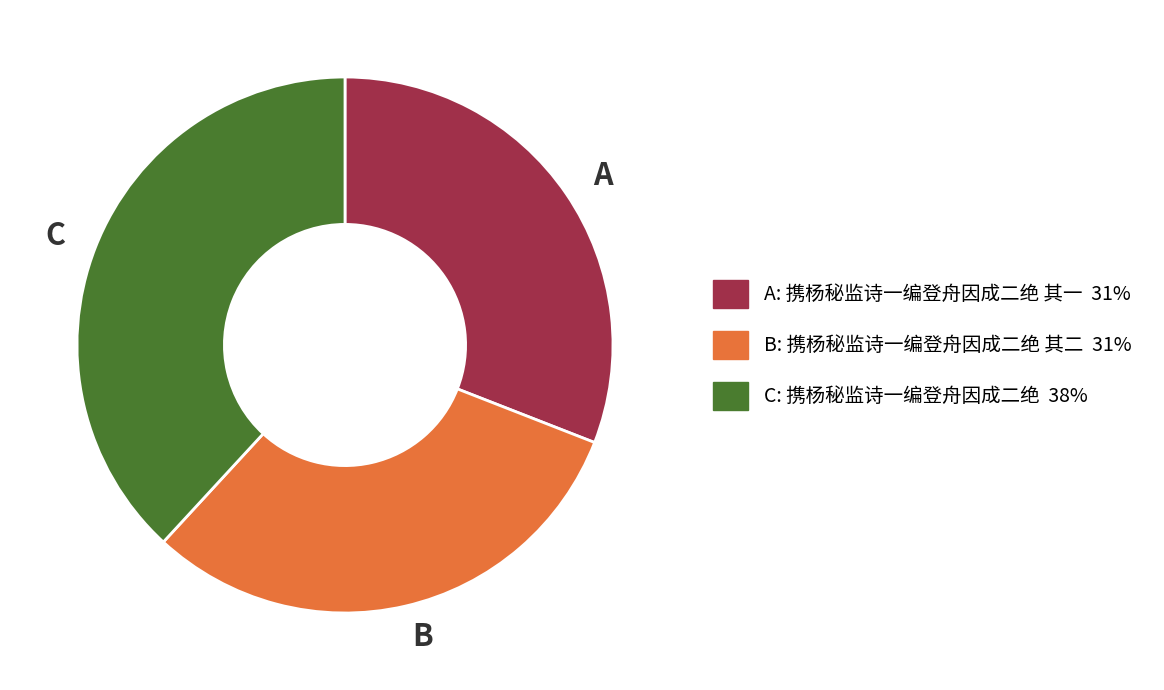

Is there any slice that represents more than half of the pie?

No